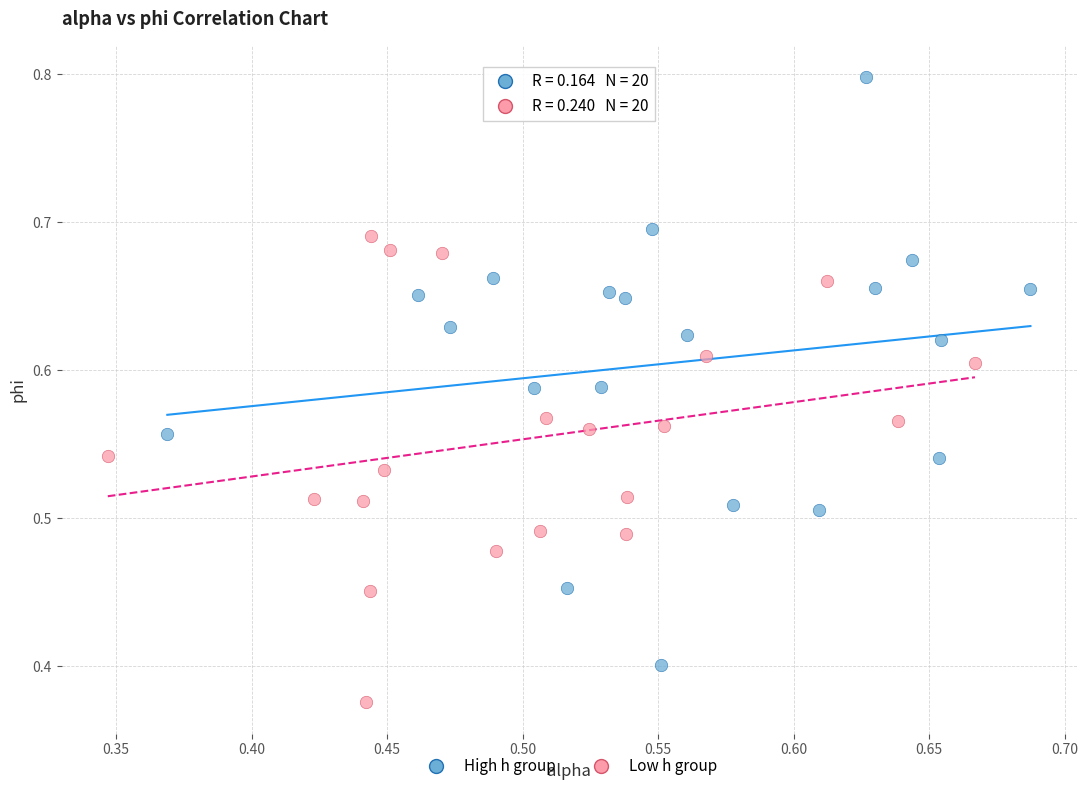

Which series has the largest Y range (max minus min)?

High h group